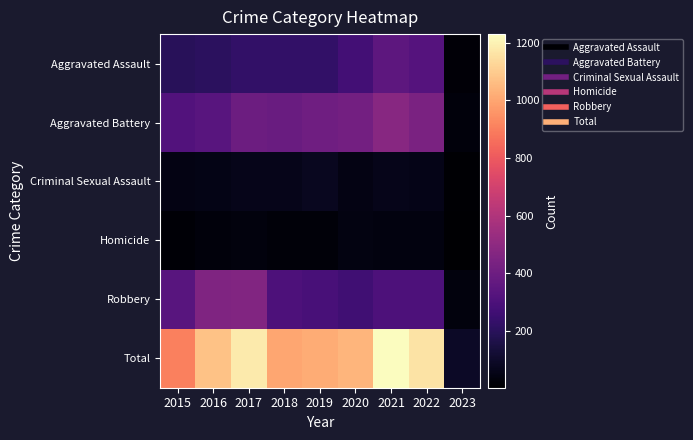

At 2021, list the series in order from largest to smallest.

Total, Aggravated Battery, Aggravated Assault, Robbery, Criminal Sexual Assault, Homicide